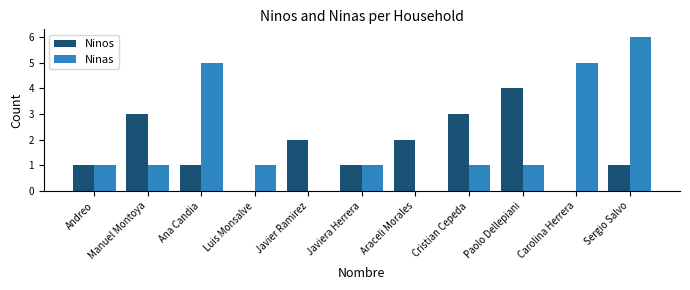

What is the sum of the Ninas values at Carolina Herrera and Manuel Montoya?

6